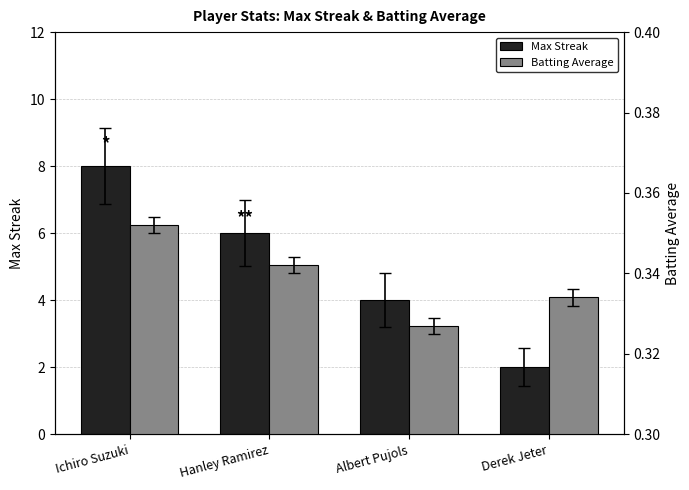

Reading left to right, transcribe all the data shown in this chart.

Max Streak: Ichiro Suzuki=8.0	Hanley Ramirez=6.0	Albert Pujols=4.0	Derek Jeter=2.0
Batting Average: Ichiro Suzuki=0.4	Hanley Ramirez=0.3	Albert Pujols=0.3	Derek Jeter=0.3